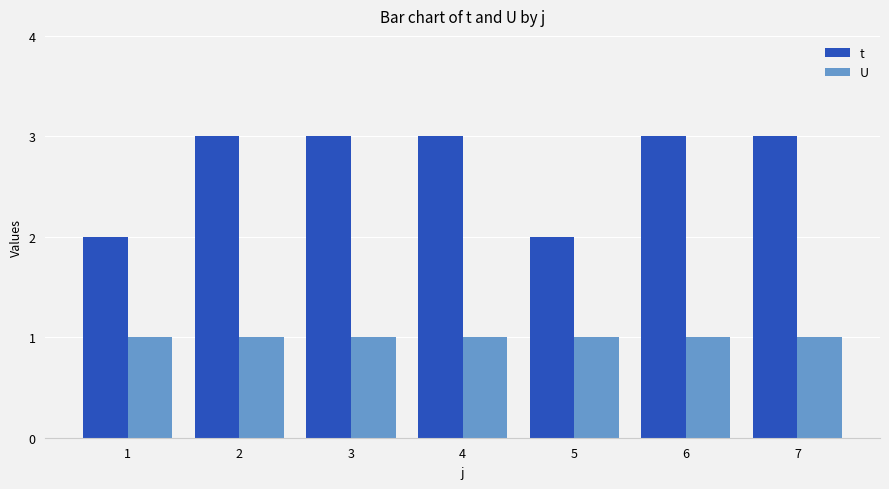

What are all the series names shown in the legend?

t, U